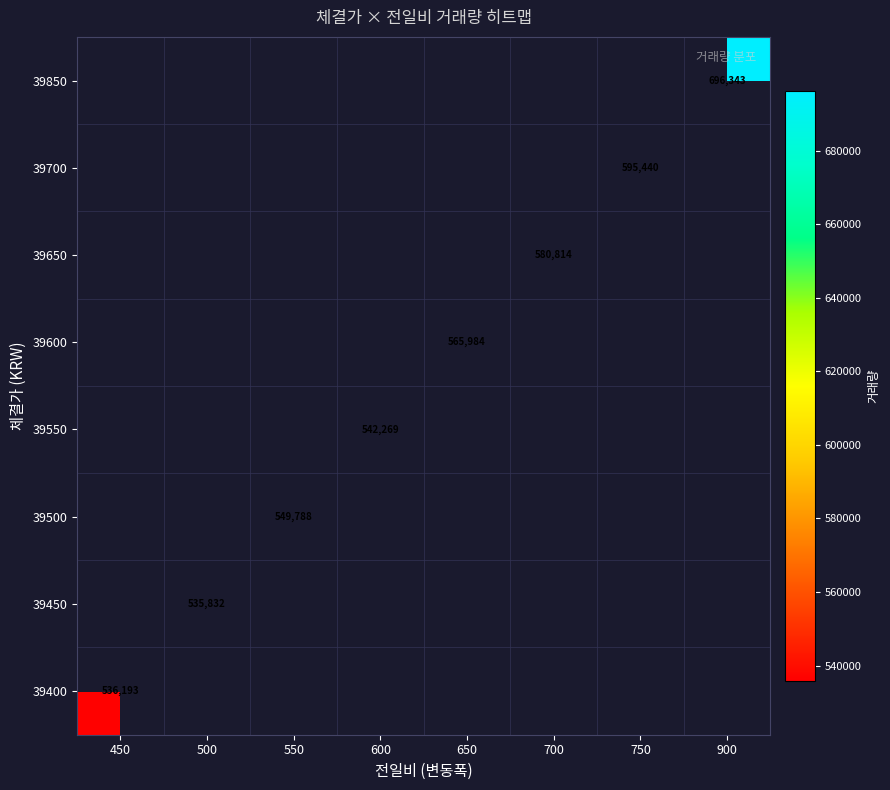

The value of 39550 at 600 is 894734. True or false?

False